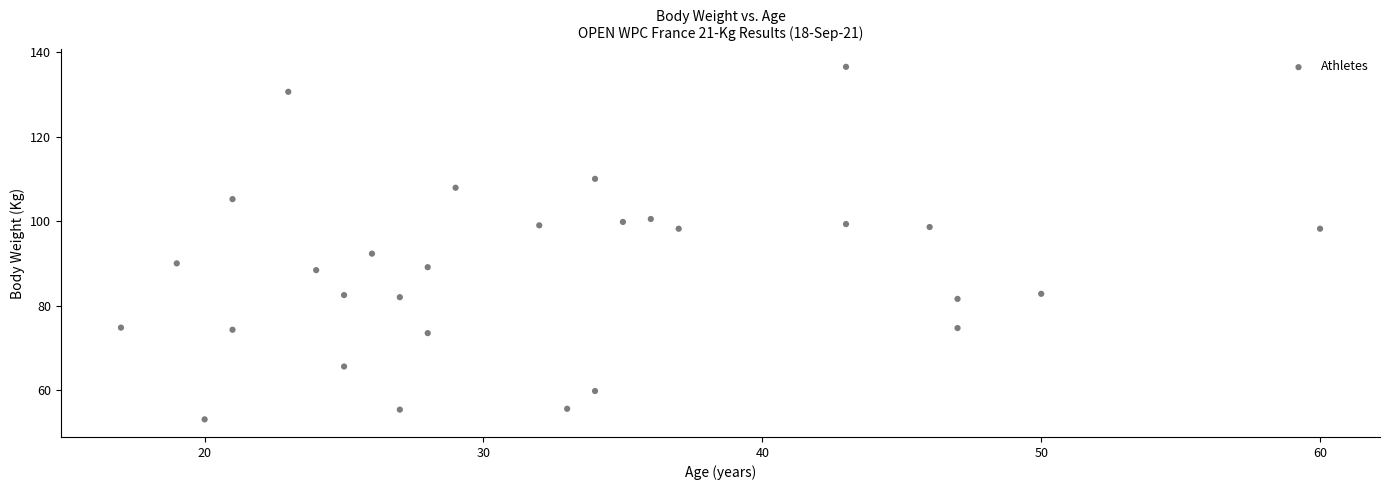

What is the range of Y values (max minus min)?

83.4